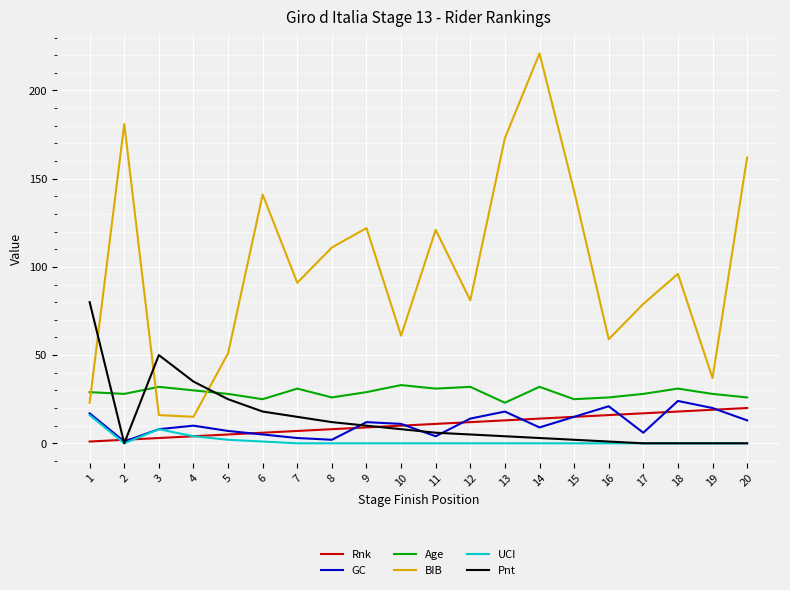

Reading left to right, transcribe all the data shown in this chart.

Rnk: 1=1	2=2	3=3	4=4	5=5	6=6	7=7	8=8	9=9	10=10	11=11	12=12	13=13	14=14	15=15	16=16	17=17	18=18	19=19	20=20
GC: 1=17	2=1	3=8	4=10	5=7	6=5	7=3	8=2	9=12	10=11	11=4	12=14	13=18	14=9	15=15	16=21	17=6	18=24	19=20	20=13
Age: 1=29	2=28	3=32	4=30	5=28	6=25	7=31	8=26	9=29	10=33	11=31	12=32	13=23	14=32	15=25	16=26	17=28	18=31	19=28	20=26
BIB: 1=23	2=181	3=16	4=15	5=51	6=141	7=91	8=111	9=122	10=61	11=121	12=81	13=173	14=221	15=143	16=59	17=79	18=96	19=37	20=162
UCI: 1=16	2=0	3=8	4=4	5=2	6=1	7=0	8=0	9=0	10=0	11=0	12=0	13=0	14=0	15=0	16=0	17=0	18=0	19=0	20=0
Pnt: 1=80	2=0	3=50	4=35	5=25	6=18	7=15	8=12	9=10	10=8	11=6	12=5	13=4	14=3	15=2	16=1	17=0	18=0	19=0	20=0